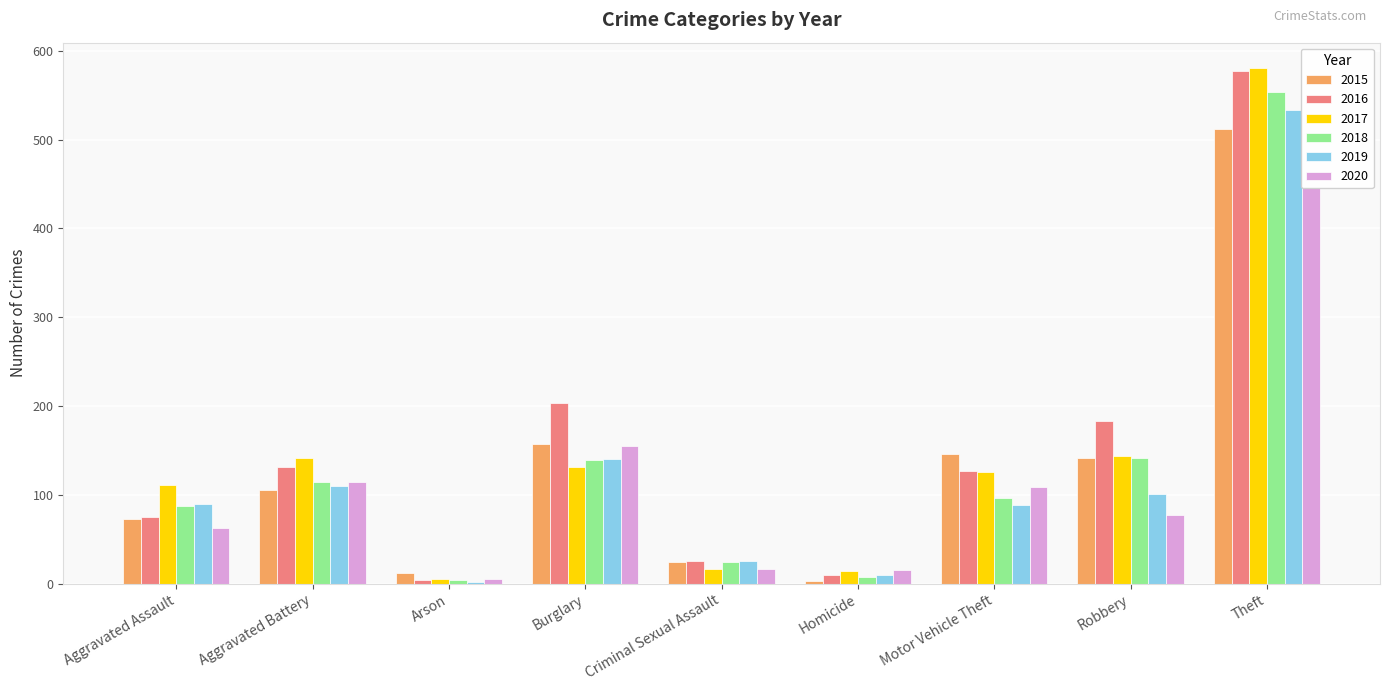

What is the label of the 1st bar from the right?

Theft